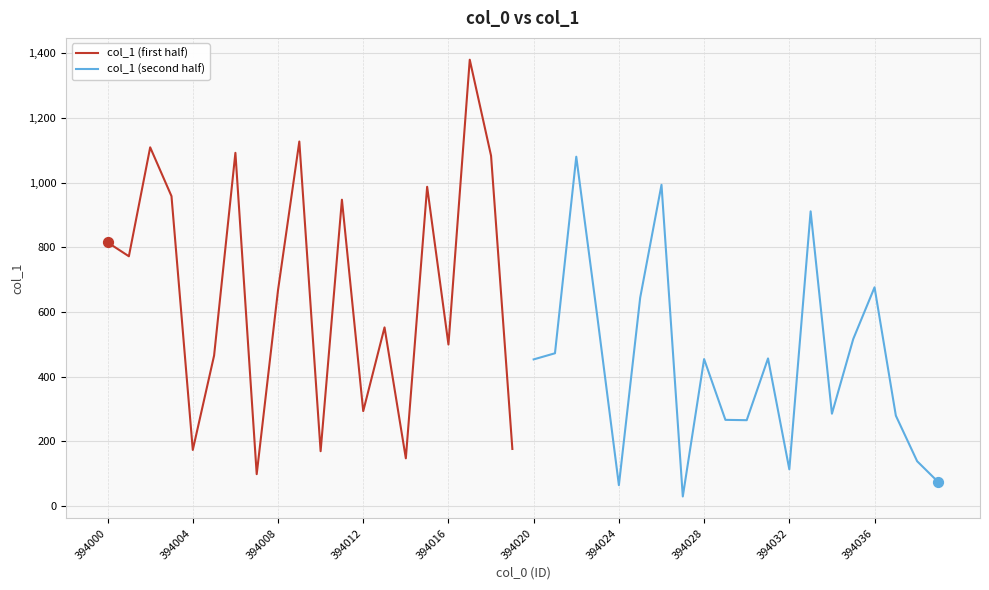

What are all the series names shown in the legend?

col_1 (first half), col_1 (second half)